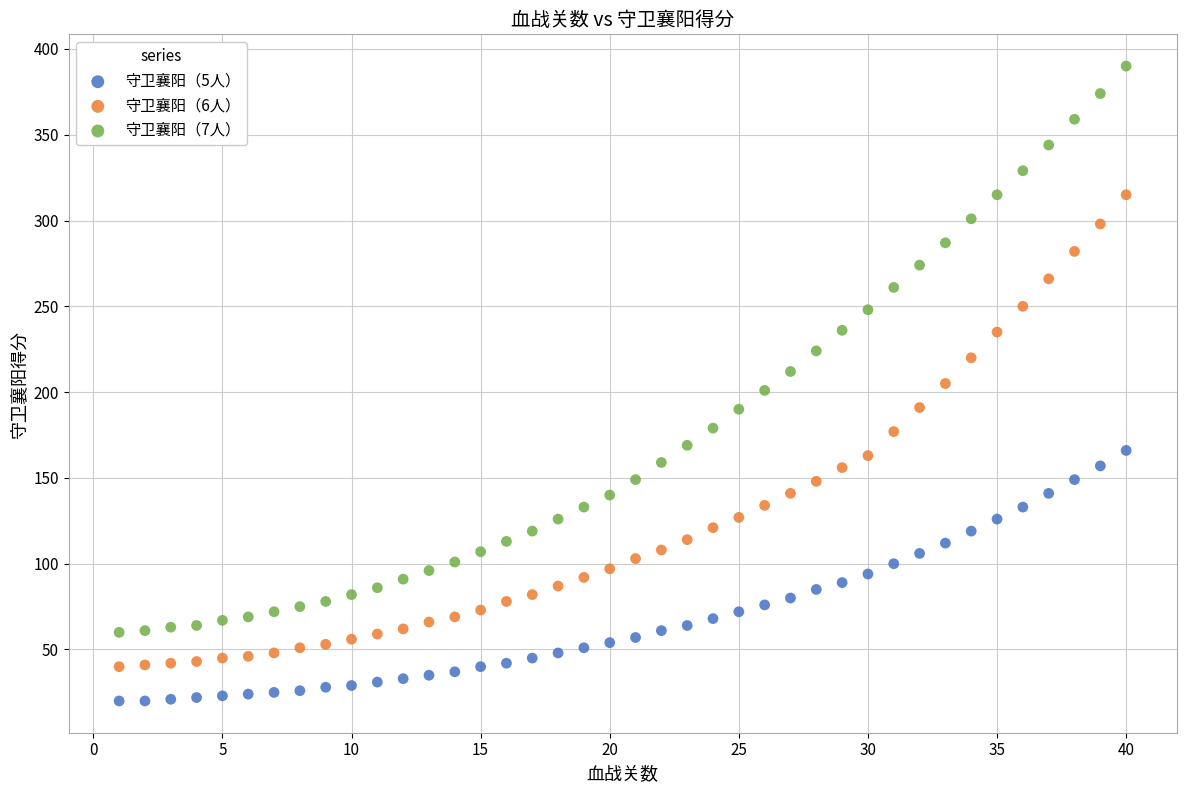

Which series contains the lowest Y value?

守卫襄阳（5人）